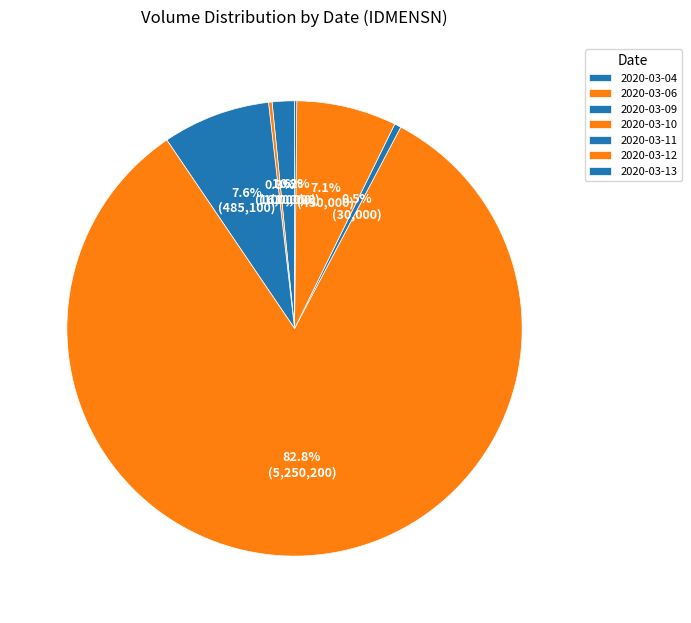

To the nearest percent, what percentage of the pie is 2020-03-10?

83%